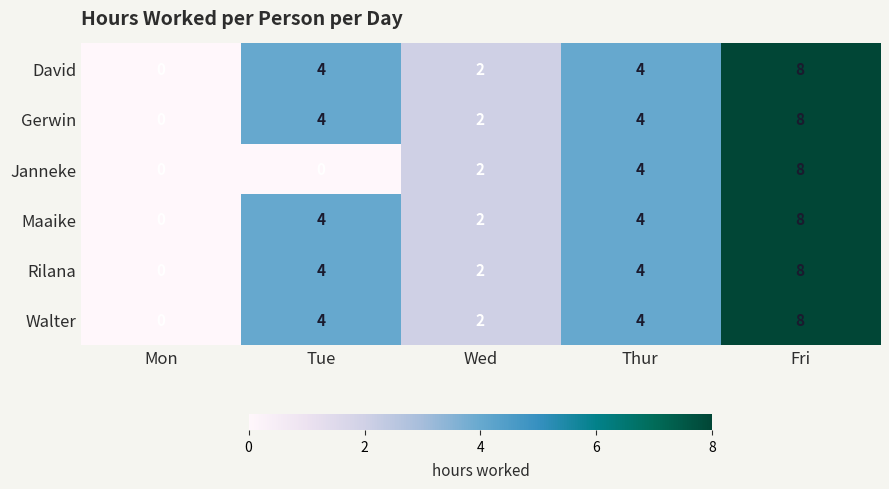

Count the Maaike values in the range 2 to 4.

3